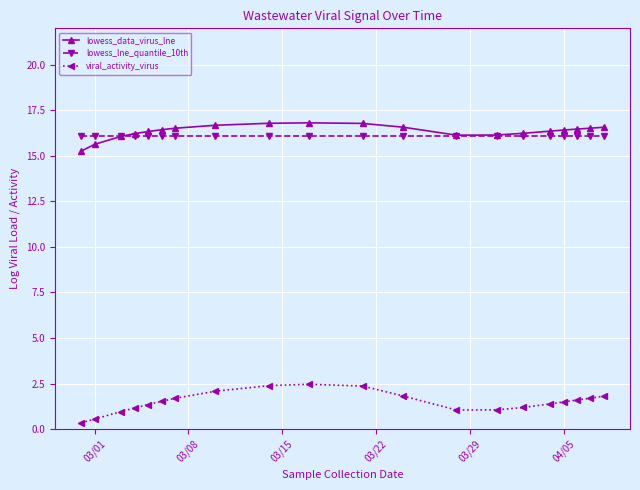

At how many categories does at least one series exceed 13?

20